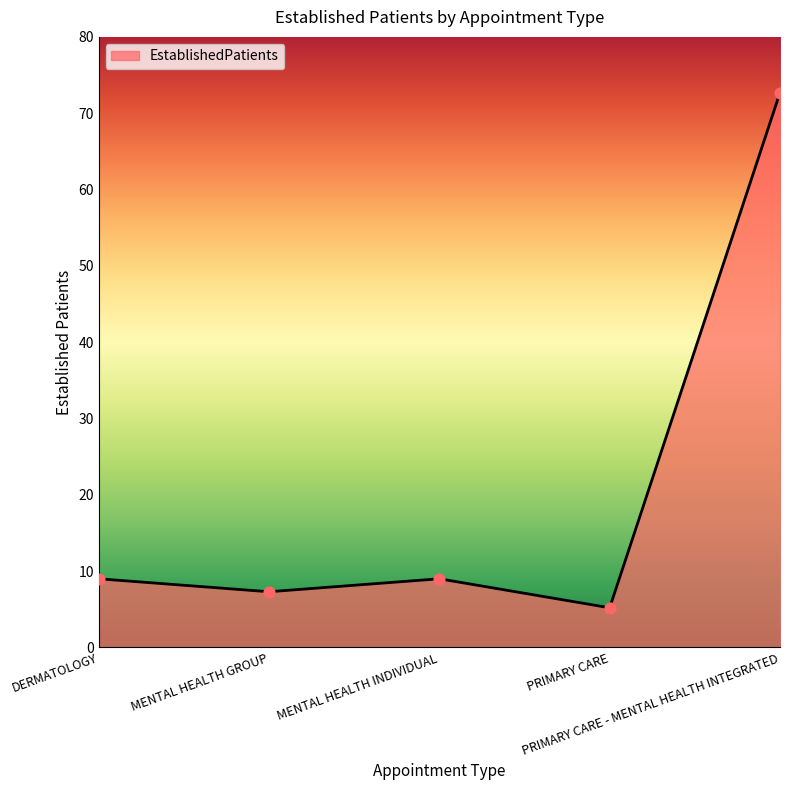

What is the change in value from DERMATOLOGY to MENTAL HEALTH GROUP?

-1.7